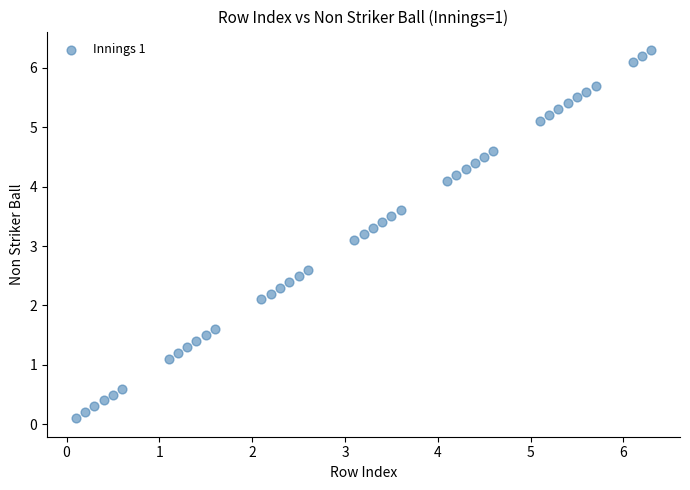

What is the range of Y values (max minus min)?

6.2